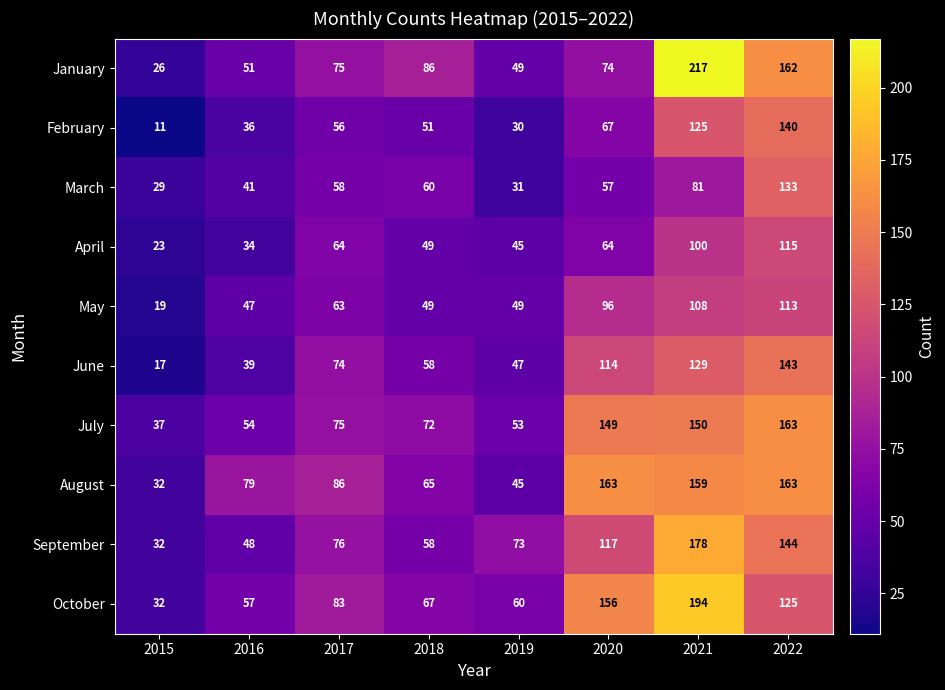

The May series shows 113 at 2022. True or false?

True